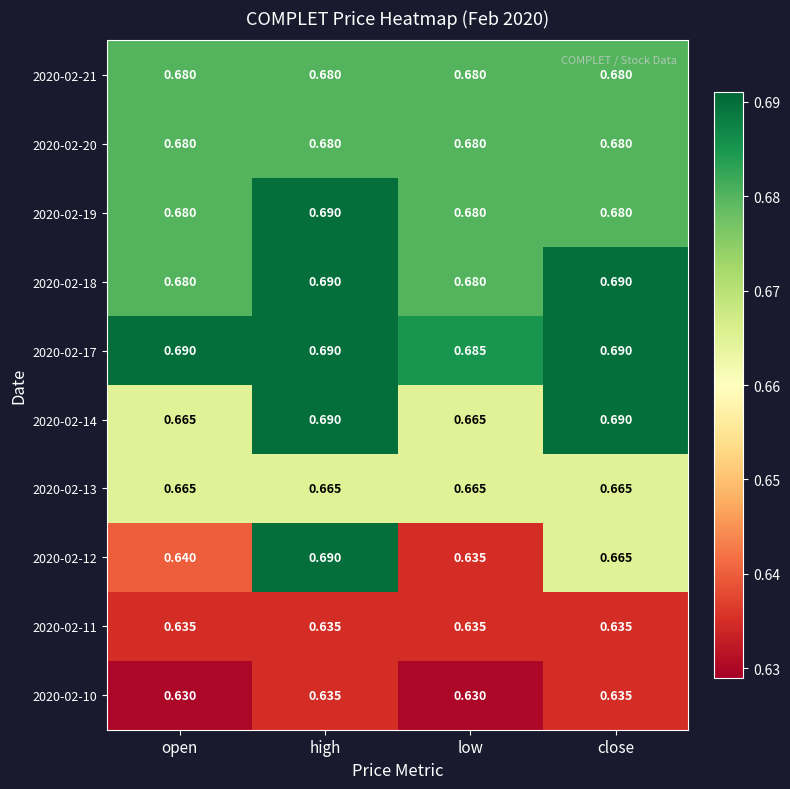

Between high and low, which series saw the biggest shift?

2020-02-12